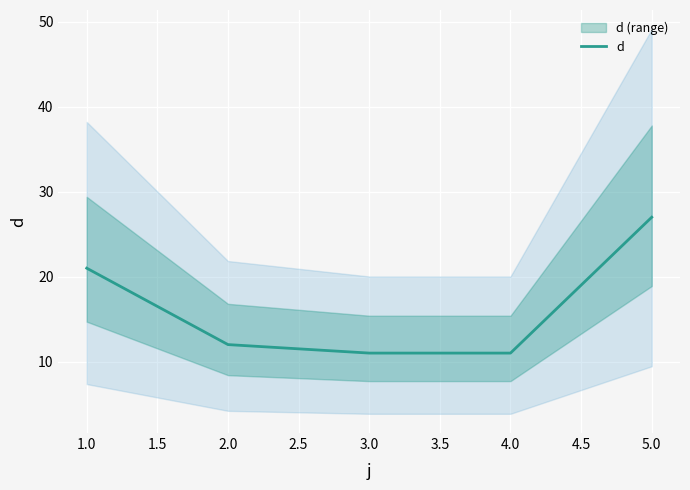

What is the average value?

16